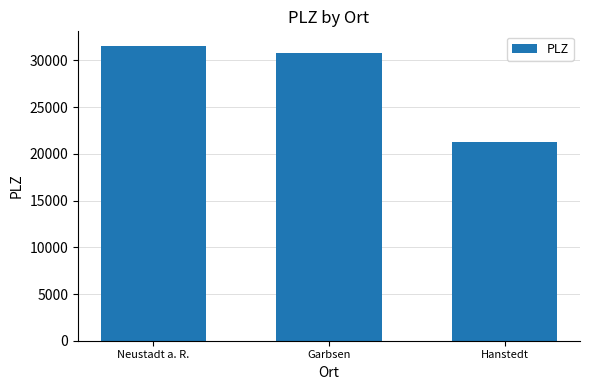

The value at Hanstedt is 21271. True or false?

True